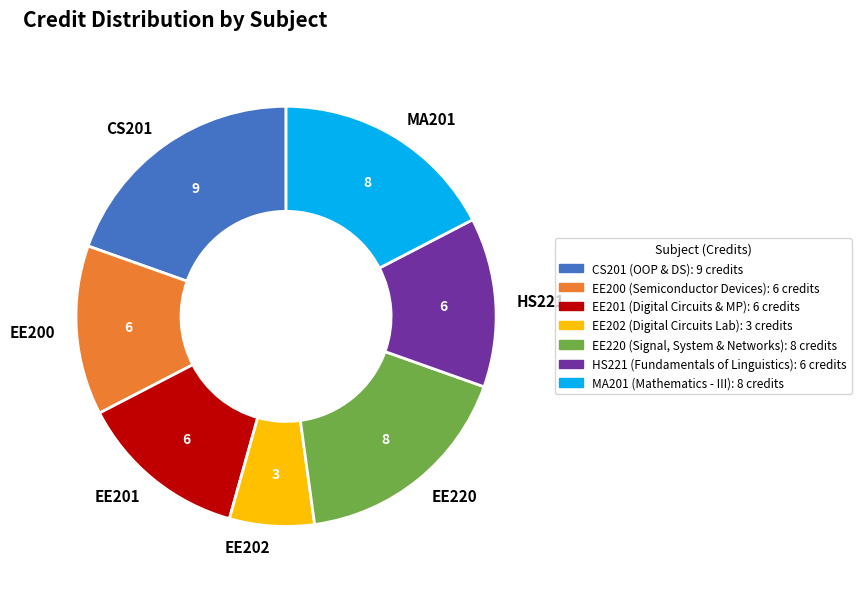

What is the largest slice in the pie chart?

CS201